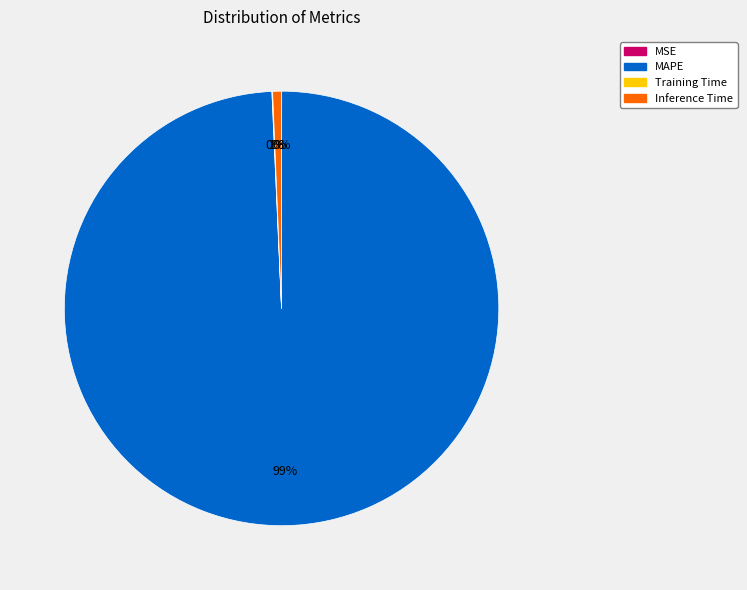

Is it true that Inference Time is 1% of the pie?

True